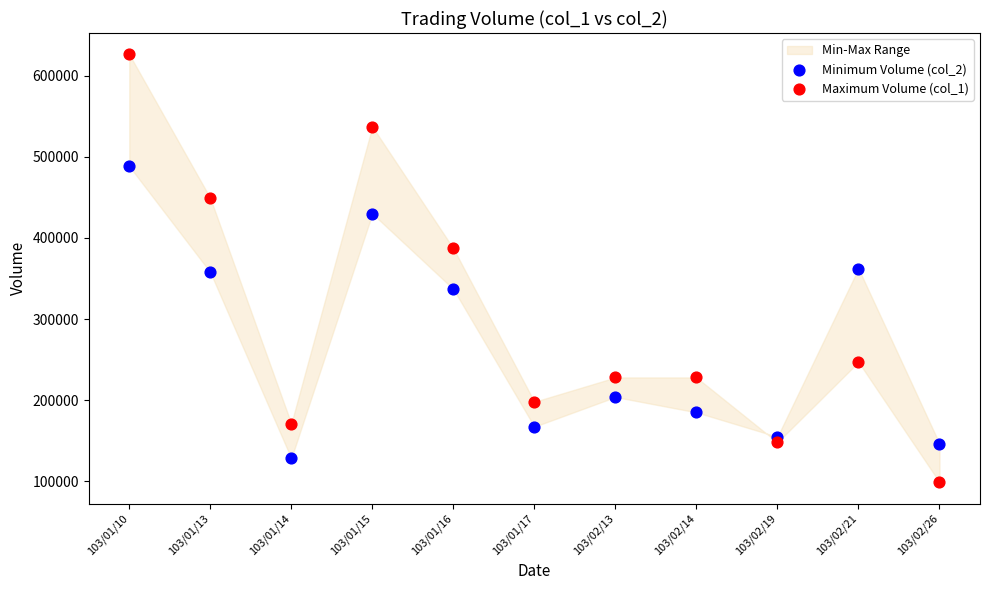

In the Minimum Volume (col_2) series, what Y value is closest to 308210?

336870